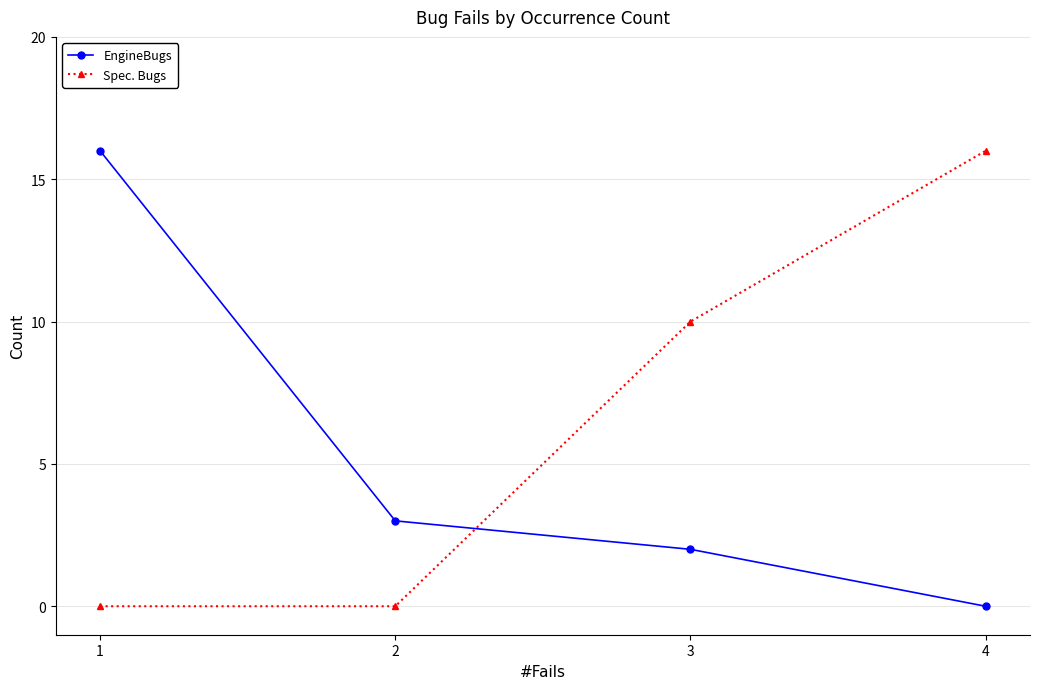

What is the value of the Spec. Bugs point at the 3rd from the left?

10